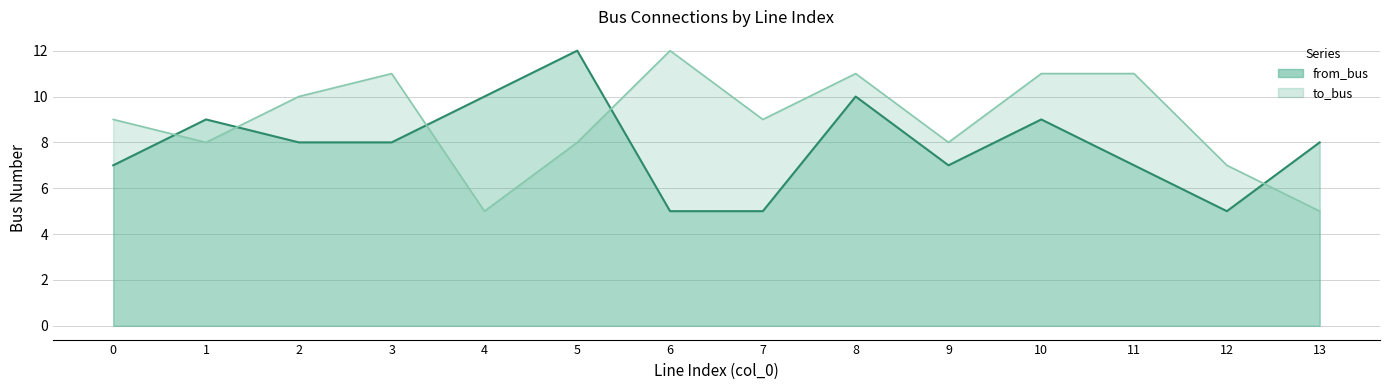

Is it true that from_bus equals 9 at 1?

True